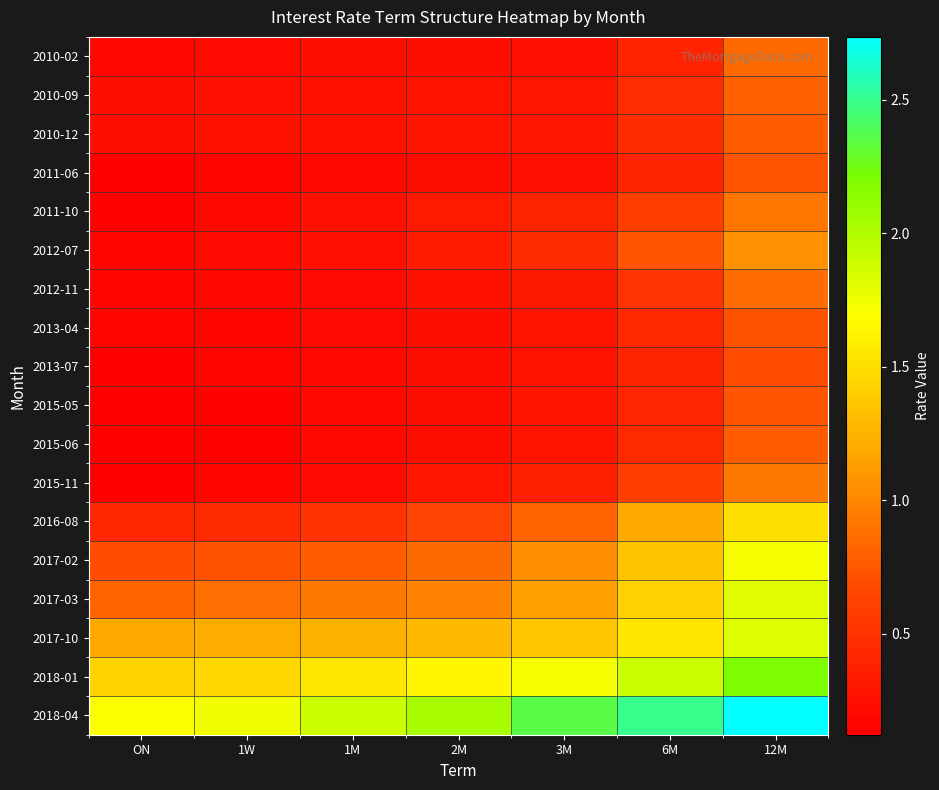

How many categories are shown in the chart?

7